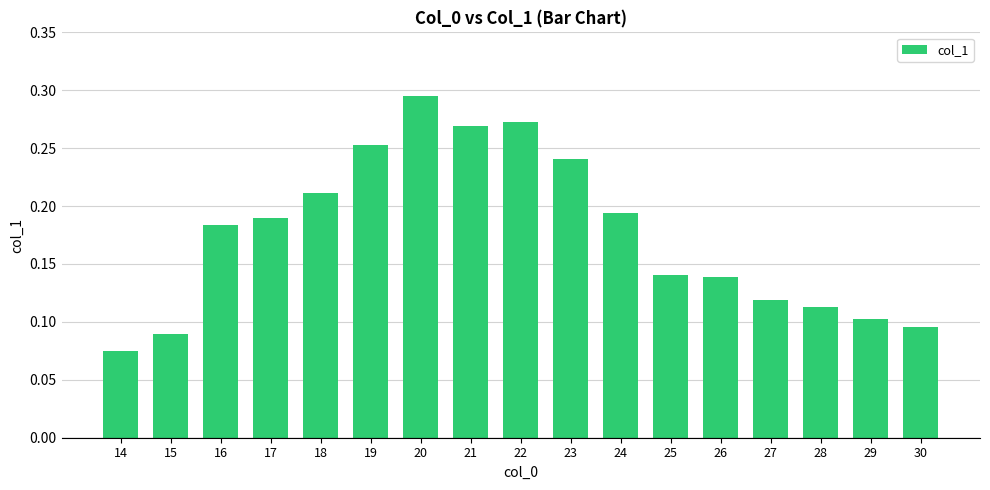

What is the sum of all values?

3.0